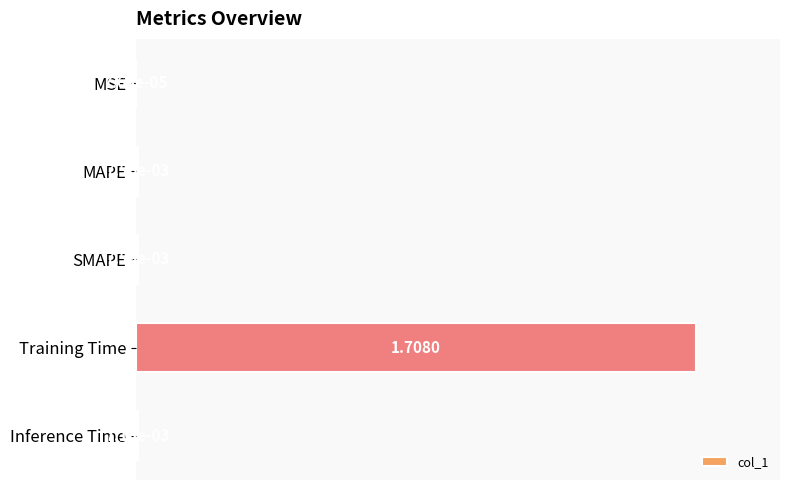

How many categories are shown in the chart?

5